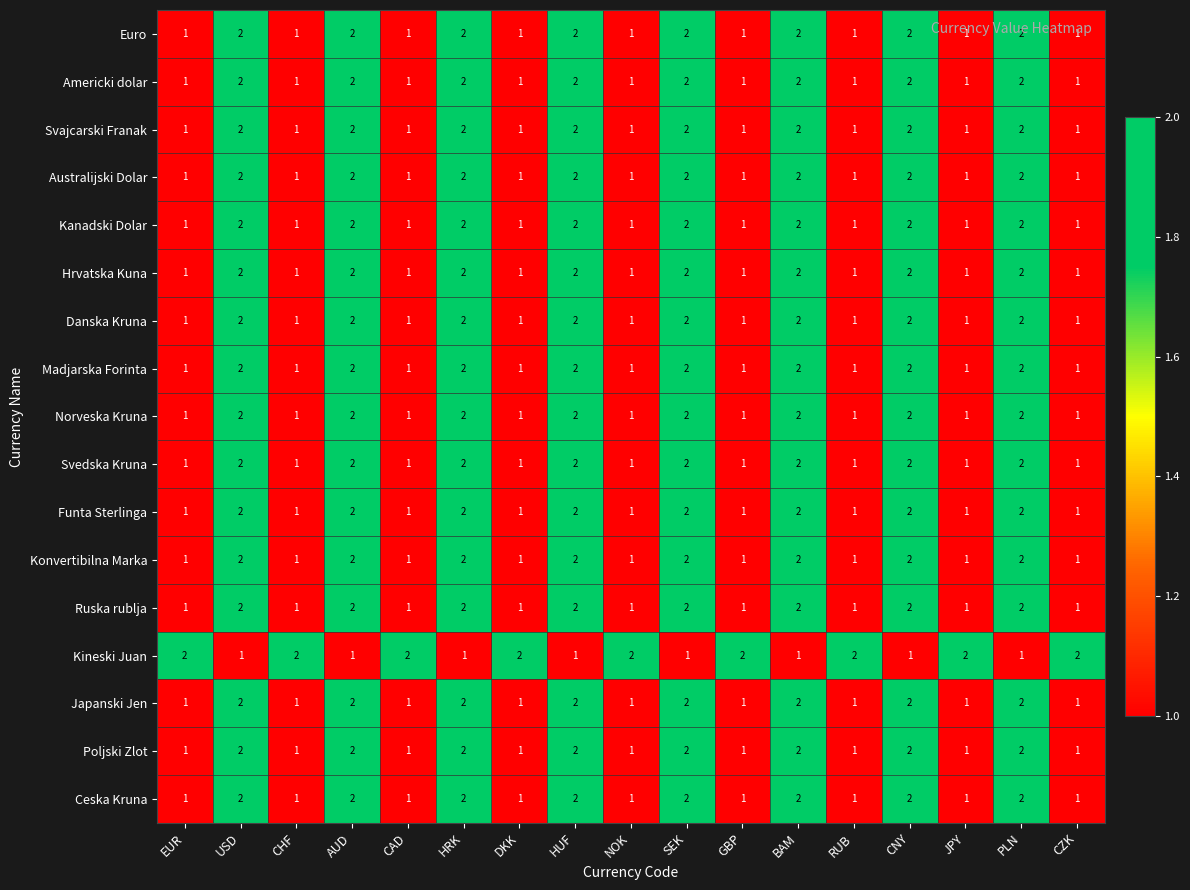

What is the minimum value shown in the chart?

1